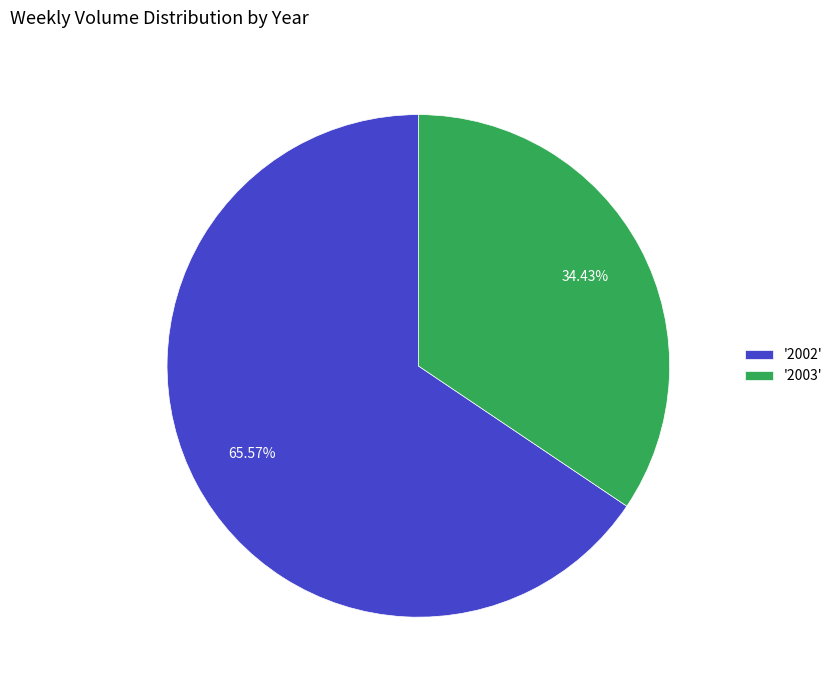

How many slices are in this pie chart?

2